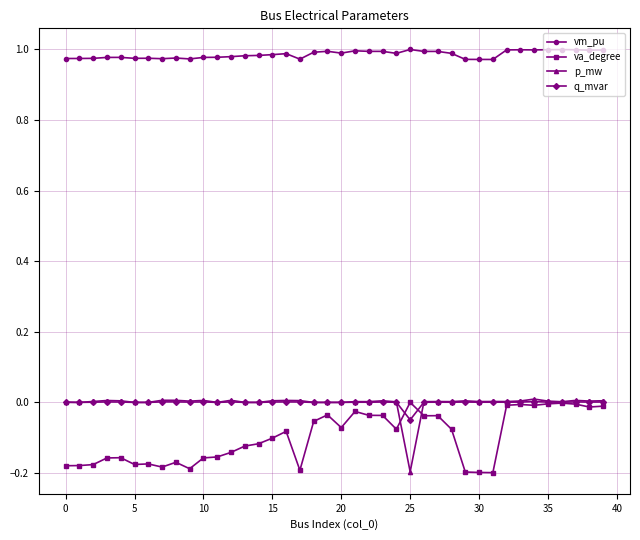

True or false: p_mw and vm_pu cross at least once.

False